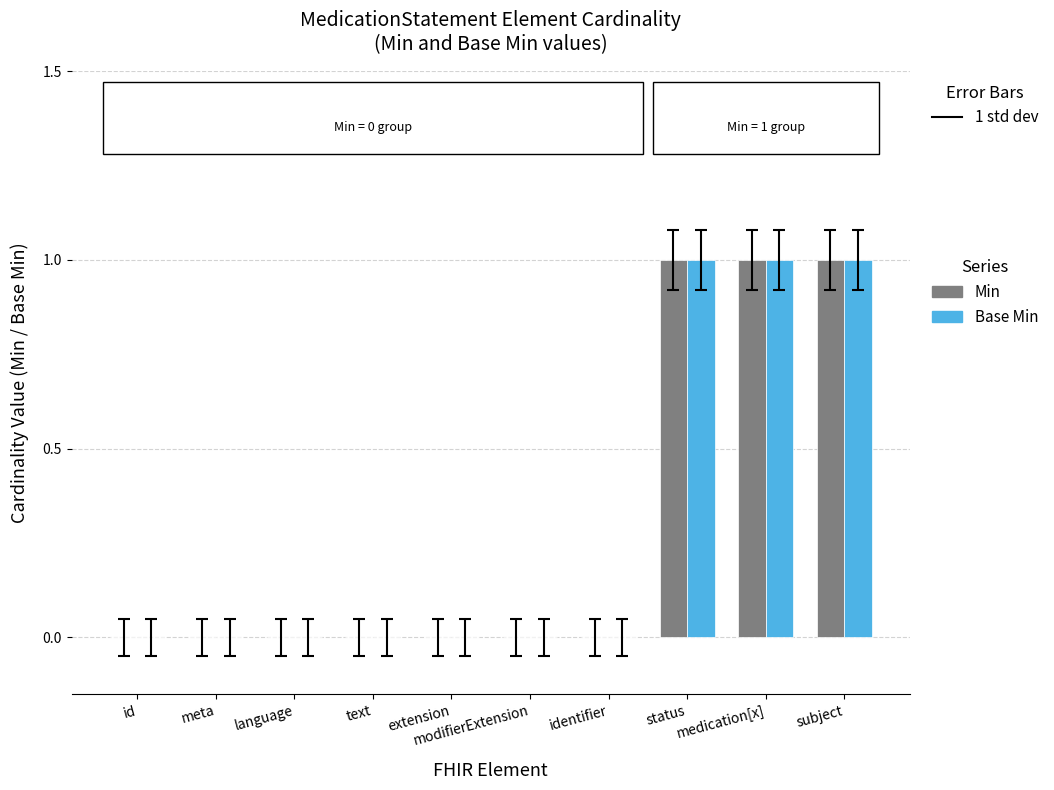

Is it true that Base Min equals 0 at text?

True